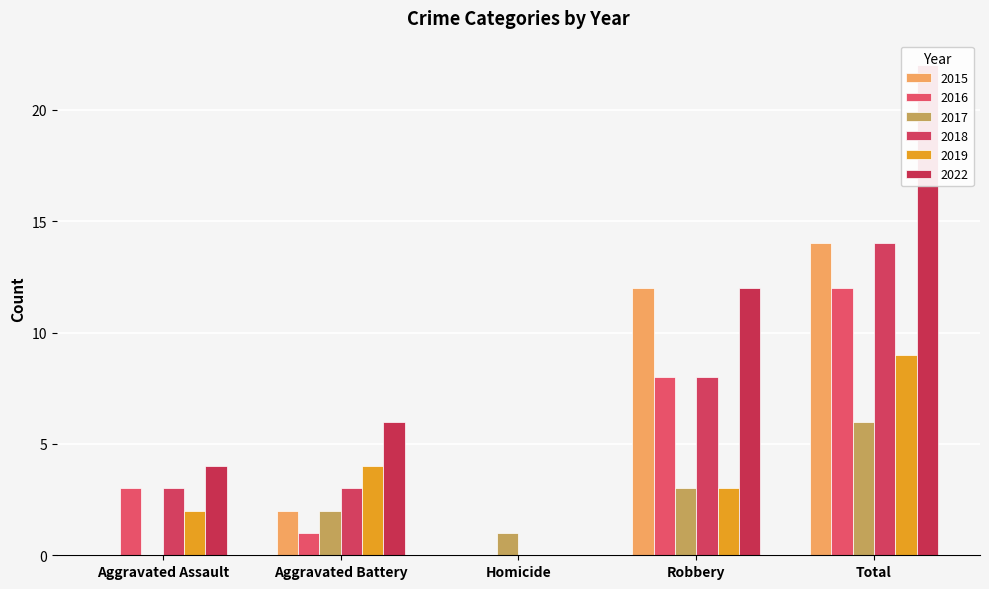

How many values in 2017 are above zero?

4